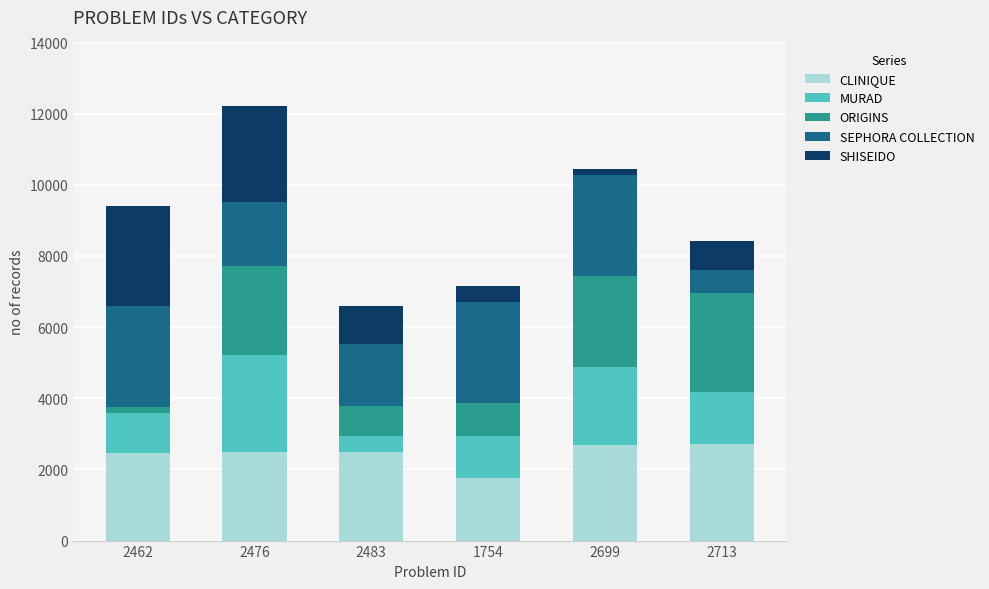

At which label does CLINIQUE reach its minimum?

1754